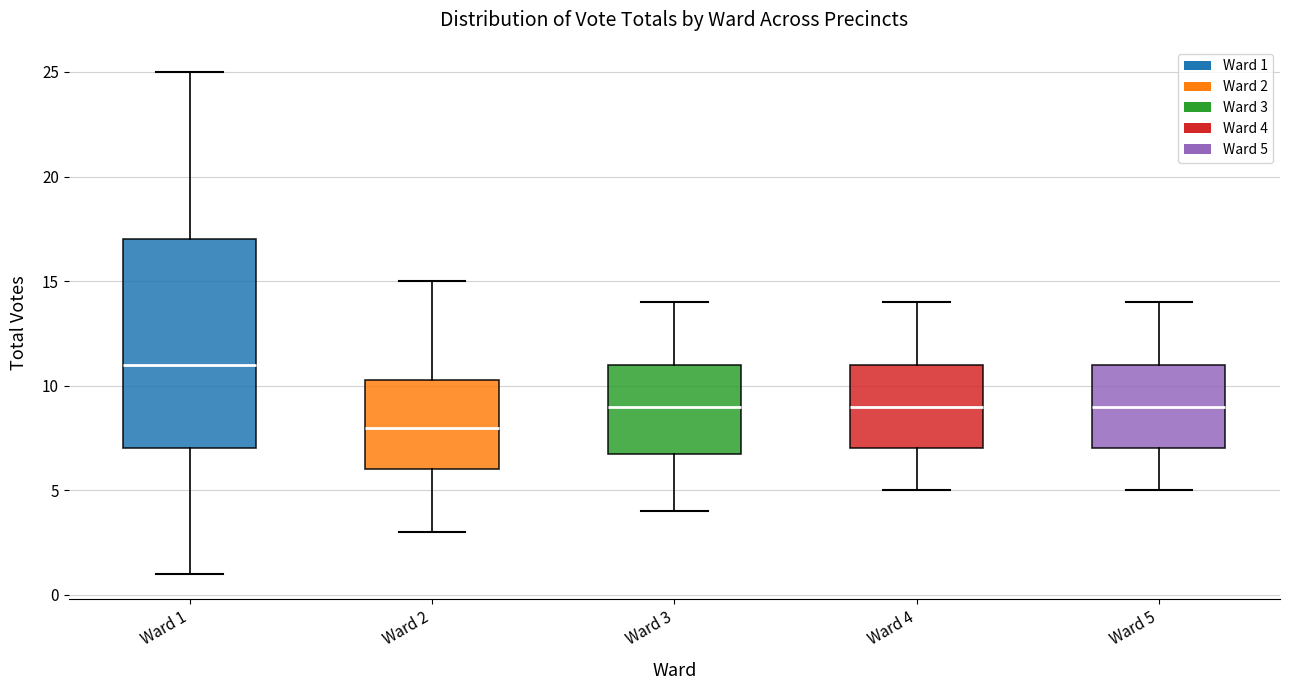

Reading left to right, read every box against the y-axis: the position of its median line, the range the box covers, and the ends of its whiskers. The values are not printed on the chart, so give them approximately, as read against the axis.

Ward 1: median 11.0, box 7.0 to 17.0, whiskers 1.0 to 25.0
Ward 2: median 8.0, box 6.0 to 10.5, whiskers 3.0 to 15.0
Ward 3: median 9.0, box 7.0 to 11.0, whiskers 4.0 to 14.0
Ward 4: median 9.0, box 7.0 to 11.0, whiskers 5.0 to 14.0
Ward 5: median 9.0, box 7.0 to 11.0, whiskers 5.0 to 14.0